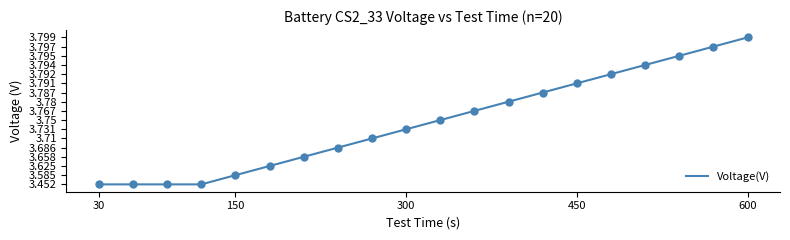

Is this an area chart (filled region under the line)?

No